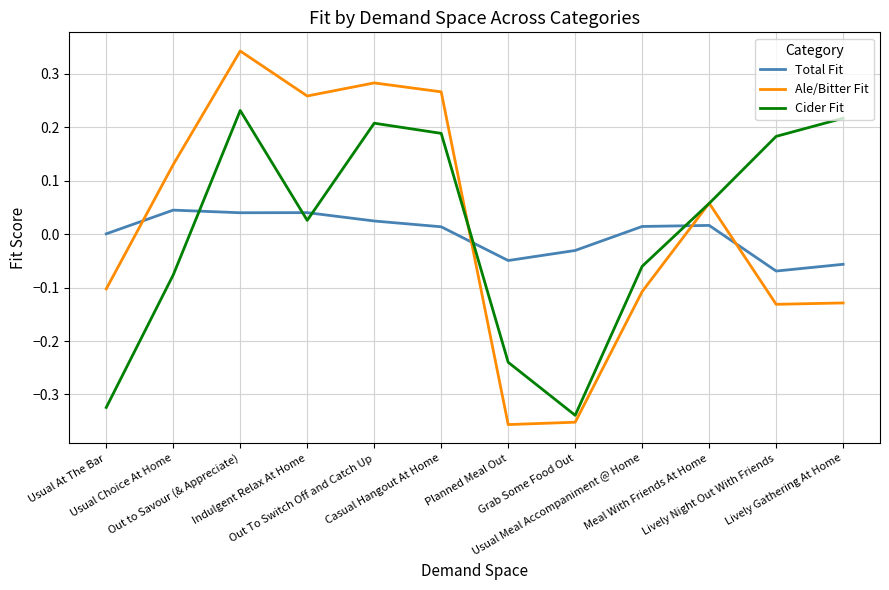

Between which two adjacent categories do Ale/Bitter Fit and Cider Fit first intersect?

Casual Hangout At Home and Planned Meal Out